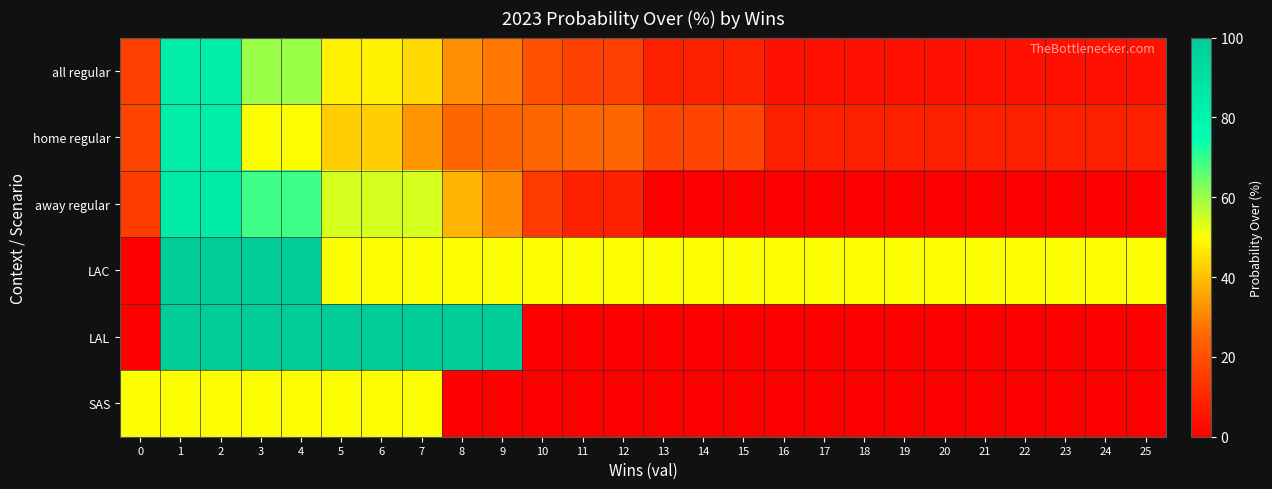

How many distinct data groups are displayed?

6